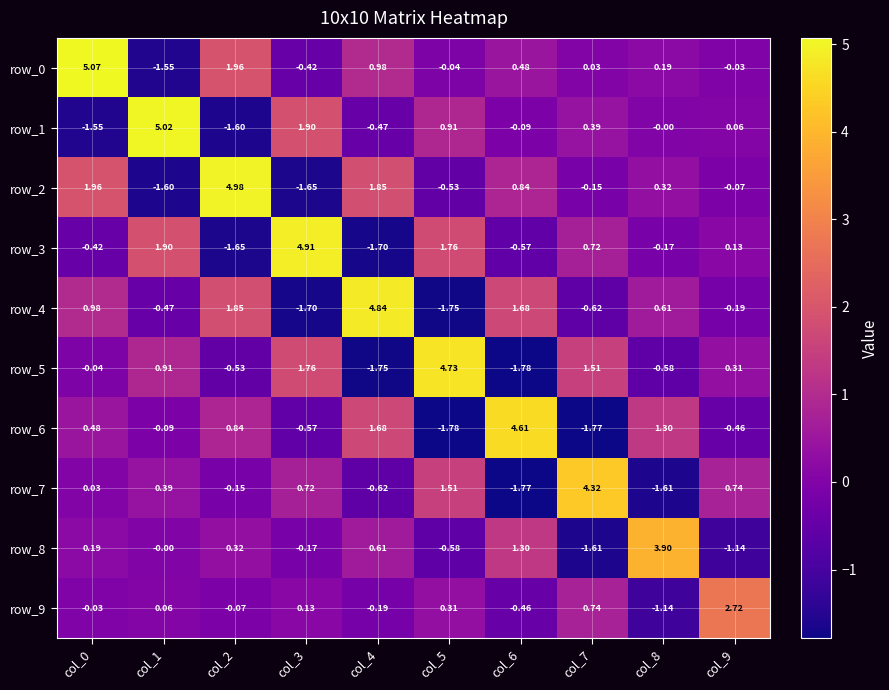

Rank the categories by row_0 value from highest to lowest.

col_0, col_2, col_4, col_6, col_8, col_7, col_9, col_5, col_3, col_1